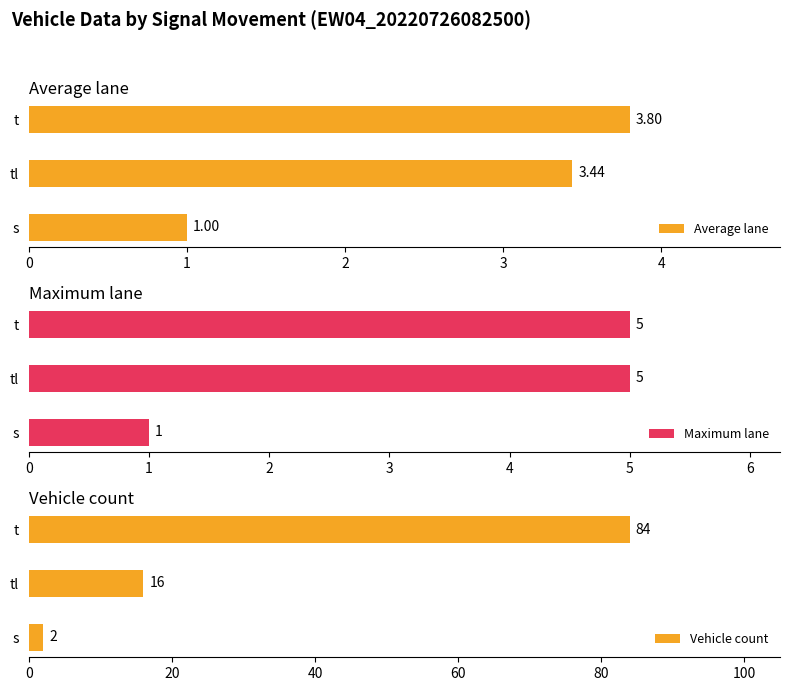

What is the sum of all Maximum lane values?

11